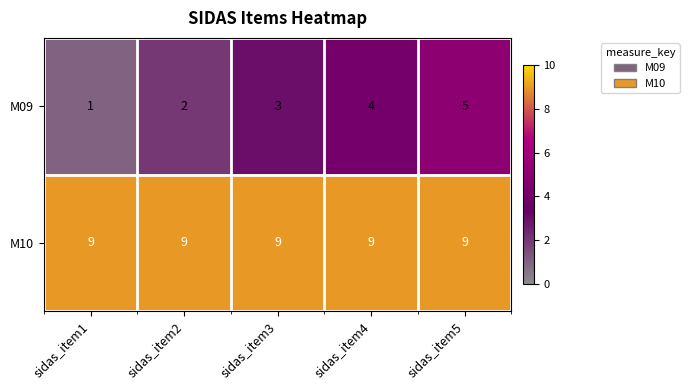

Read the M10 value at sidas_item2.

9